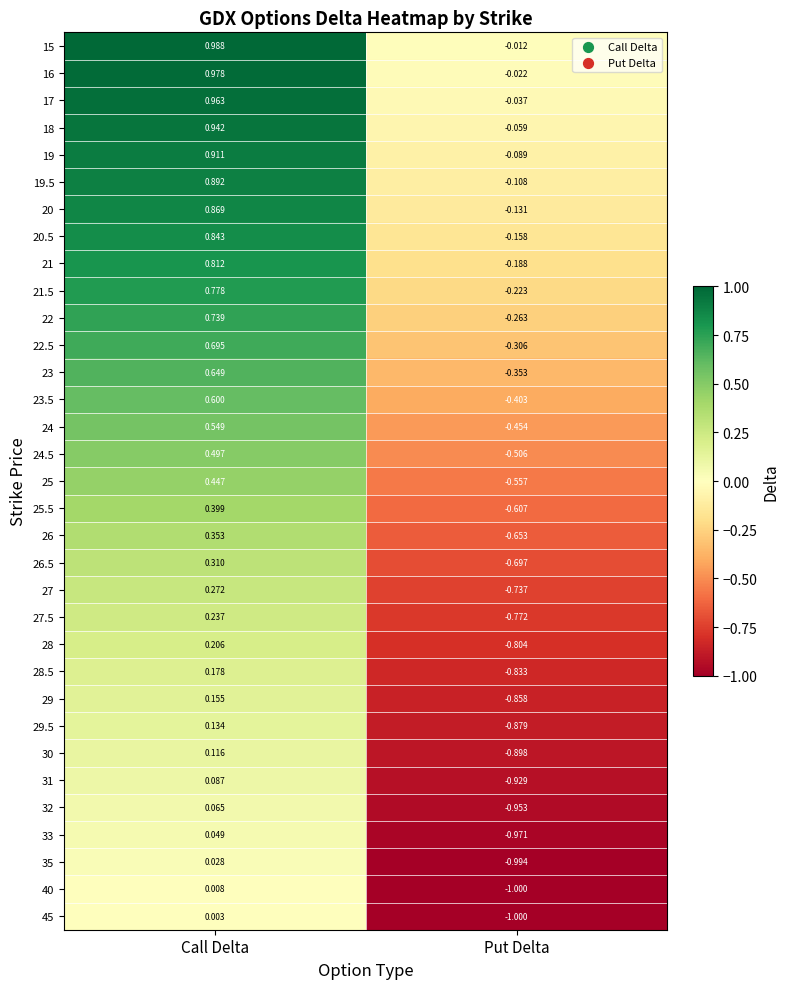

How many values in 24.5 are above zero?

1